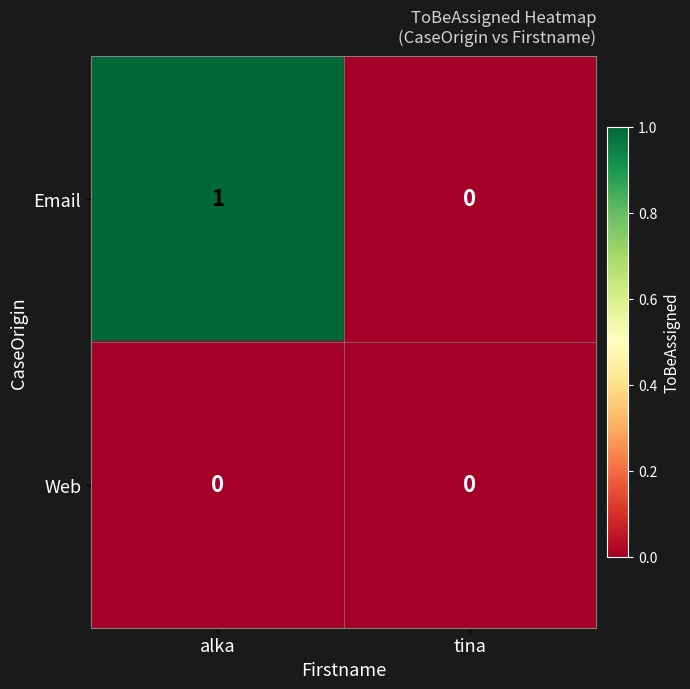

Reading right to left, list all the values displayed in this chart.

Email: tina=0	alka=1
Web: tina=0	alka=0